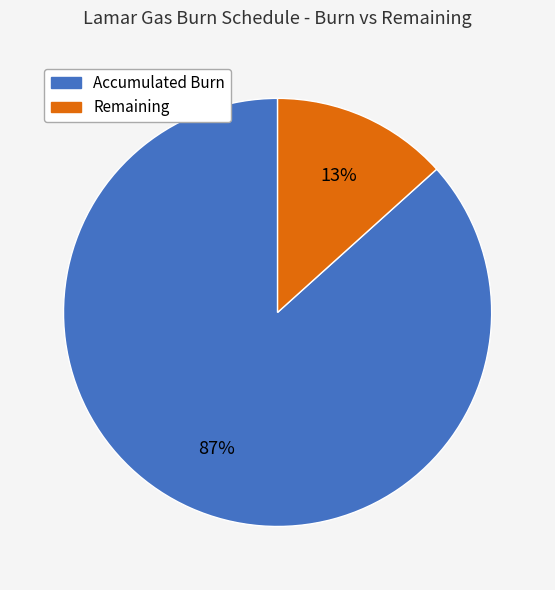

Is the sum of Accumulated Burn and Remaining greater than half?

Yes